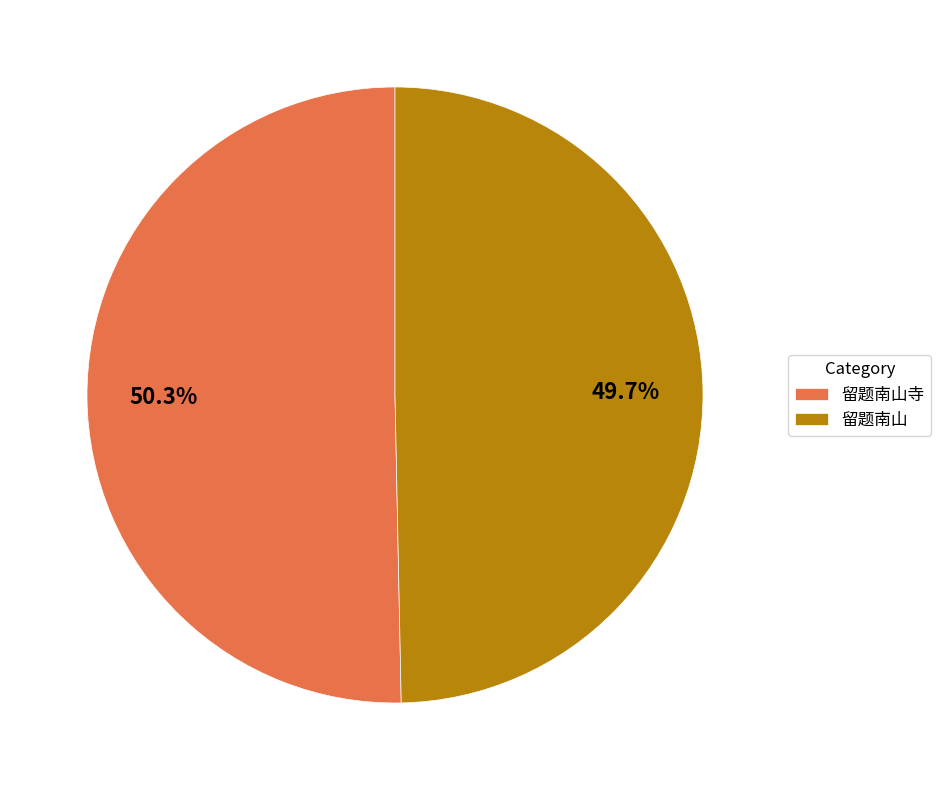

Is it true that 留题南山 is 50% of the pie?

True